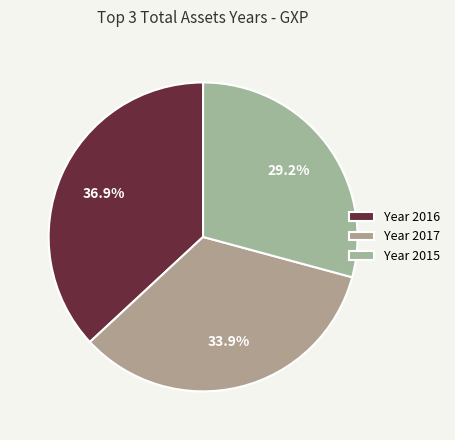

Which slice is the smallest?

Year 2015